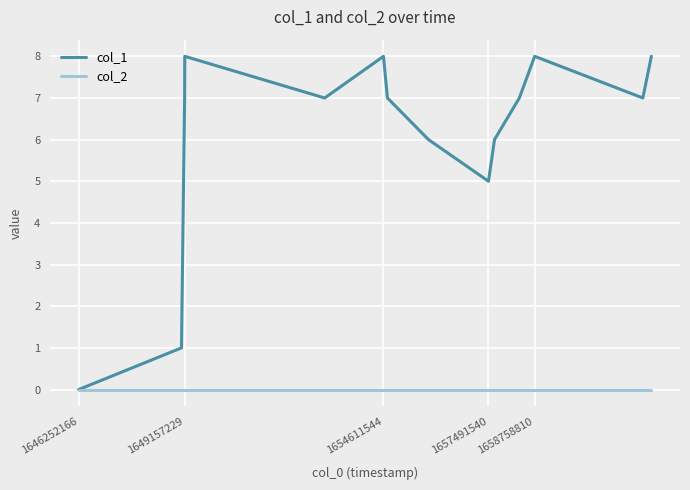

Which series has the widest spread of values?

col_1